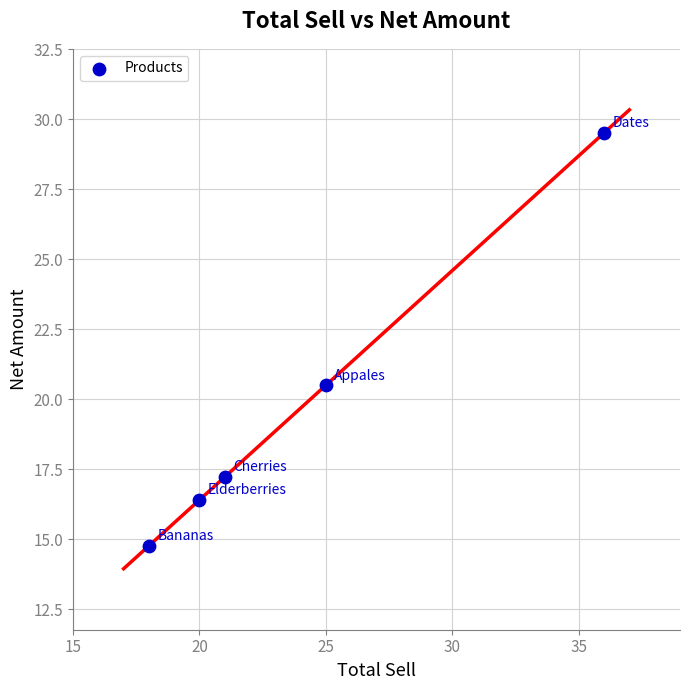

What is the average Y value?

19.7